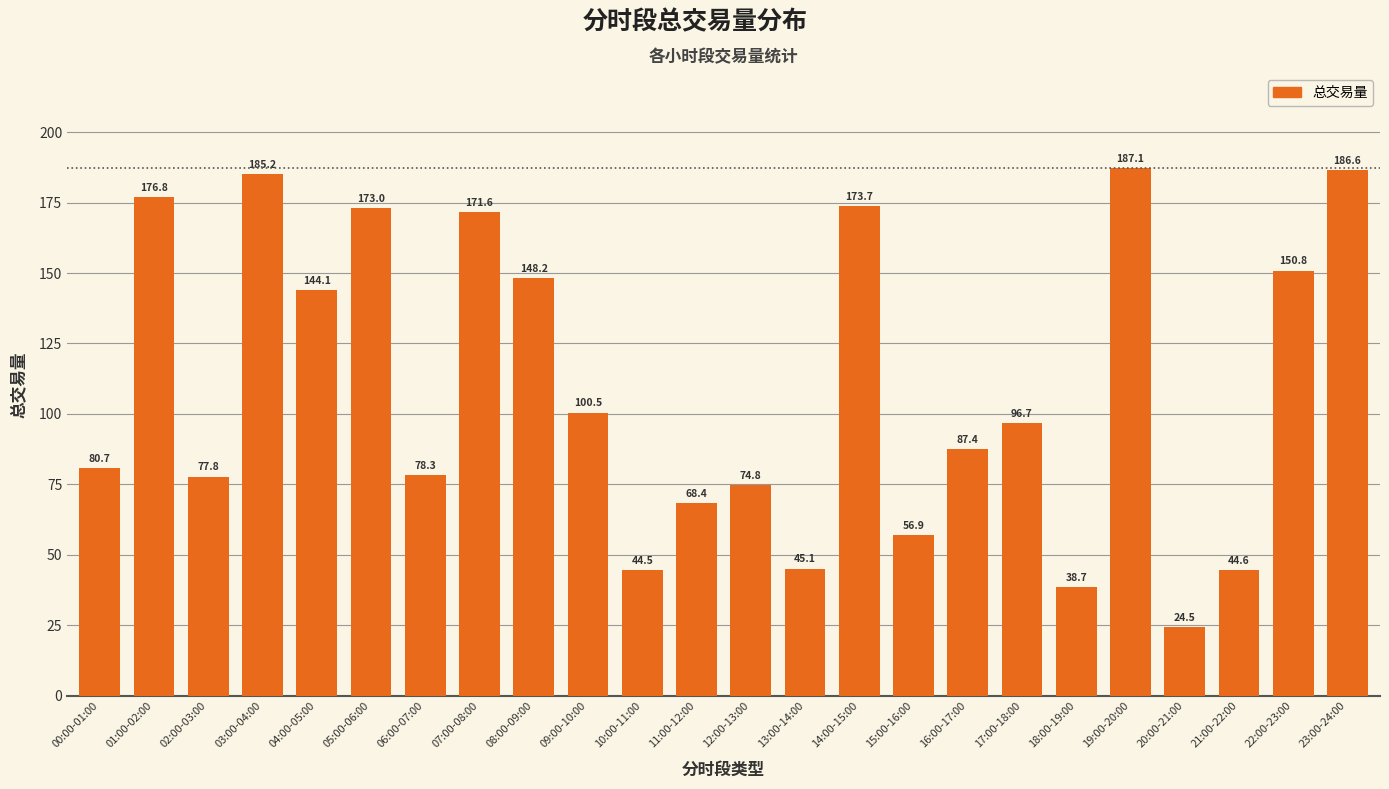

What is the difference between the second highest and second lowest values?

147.9